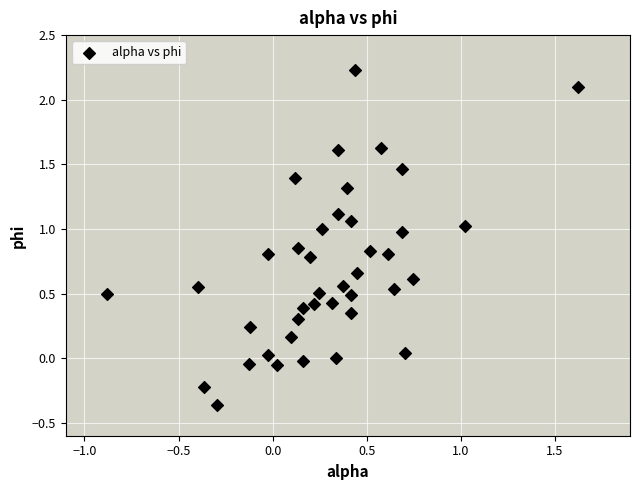

What is the range of X values (max minus min)?

2.5